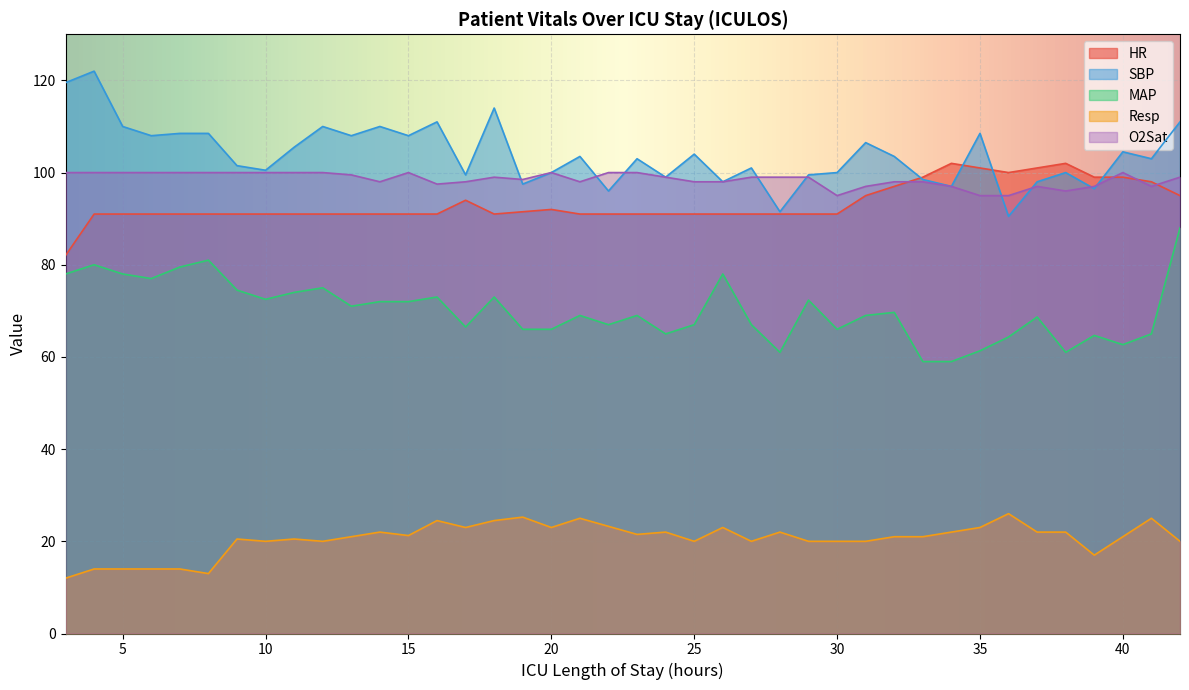

Where is O2Sat nearest to the value 97?

31